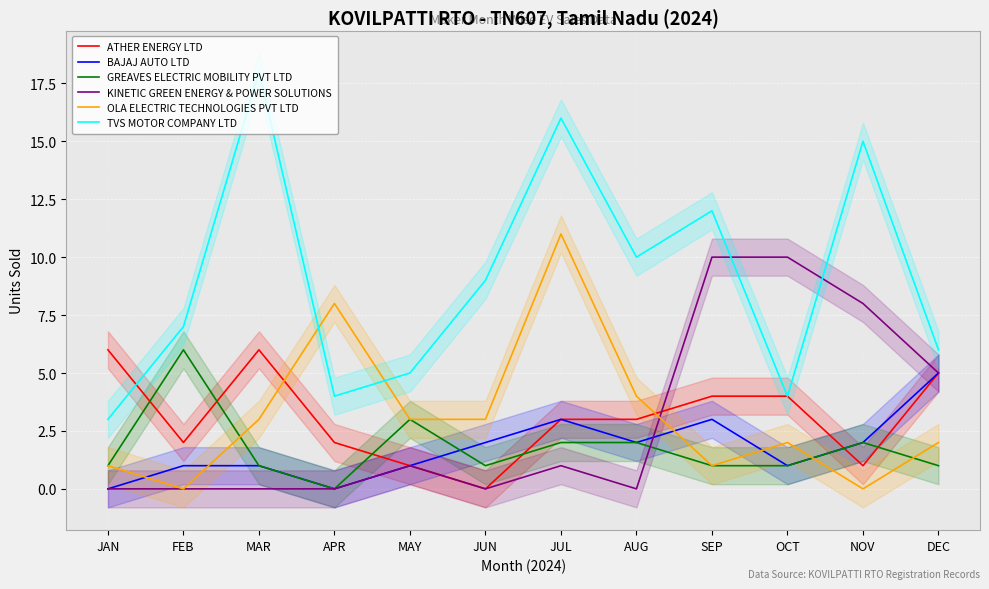

What is the difference between the highest and lowest values at FEB?

7